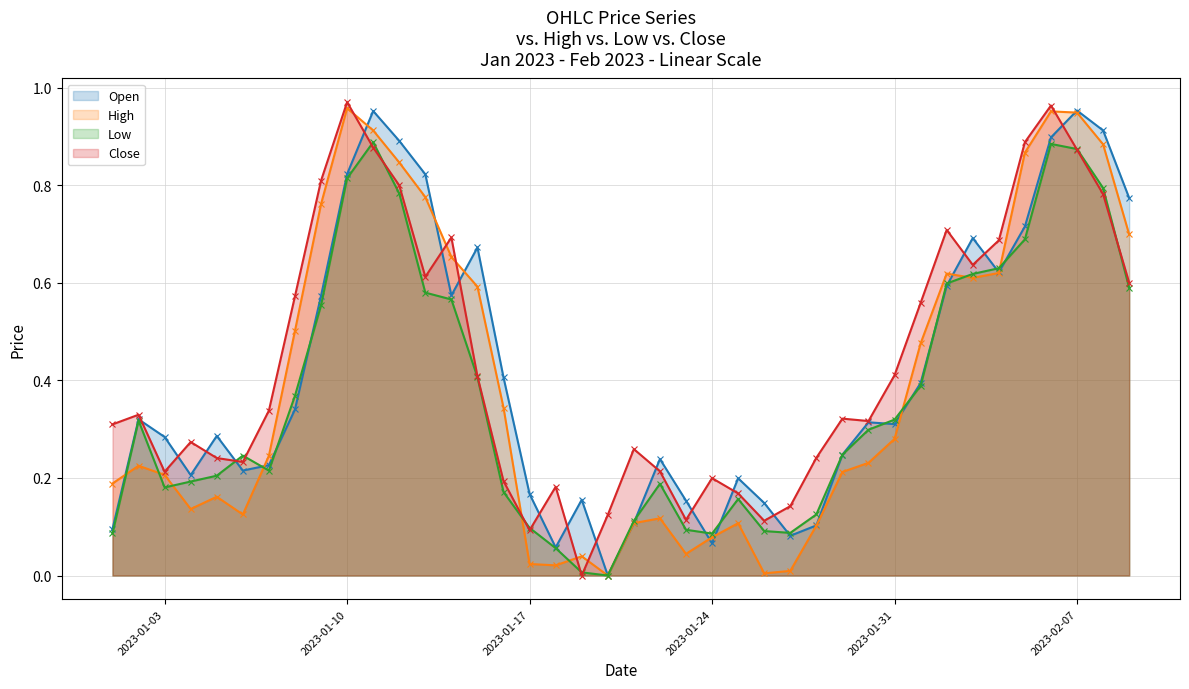

True or false: Open has more than 2 interior local peaks.

True